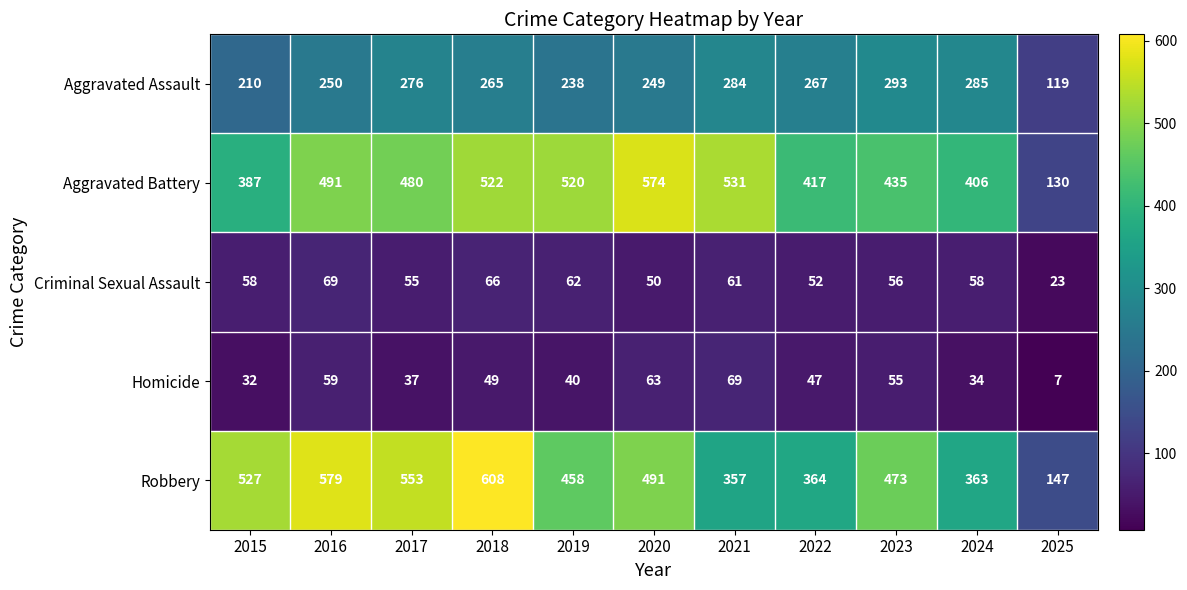

What value does the Criminal Sexual Assault series have at 2018?

66